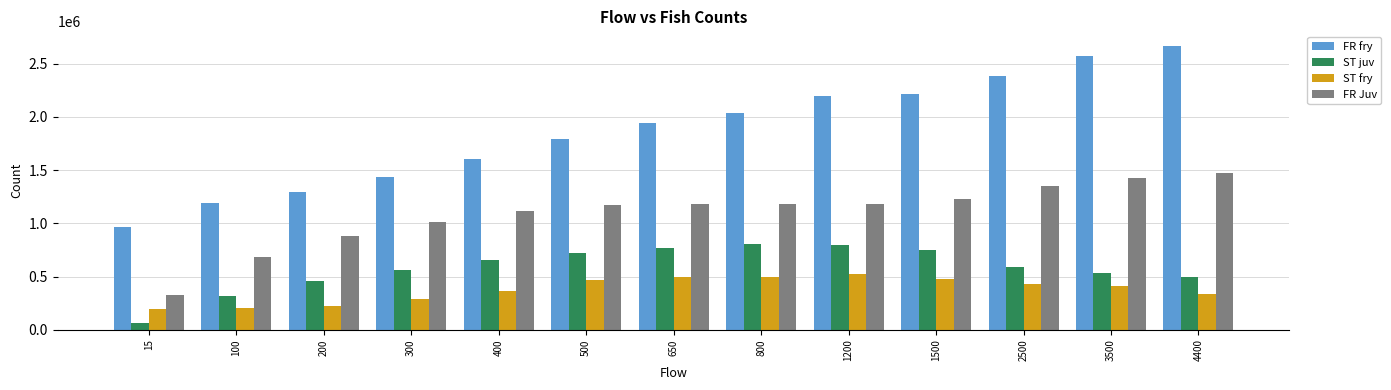

Rank the series at 500 from lowest to highest value.

ST fry, ST juv, FR Juv, FR fry